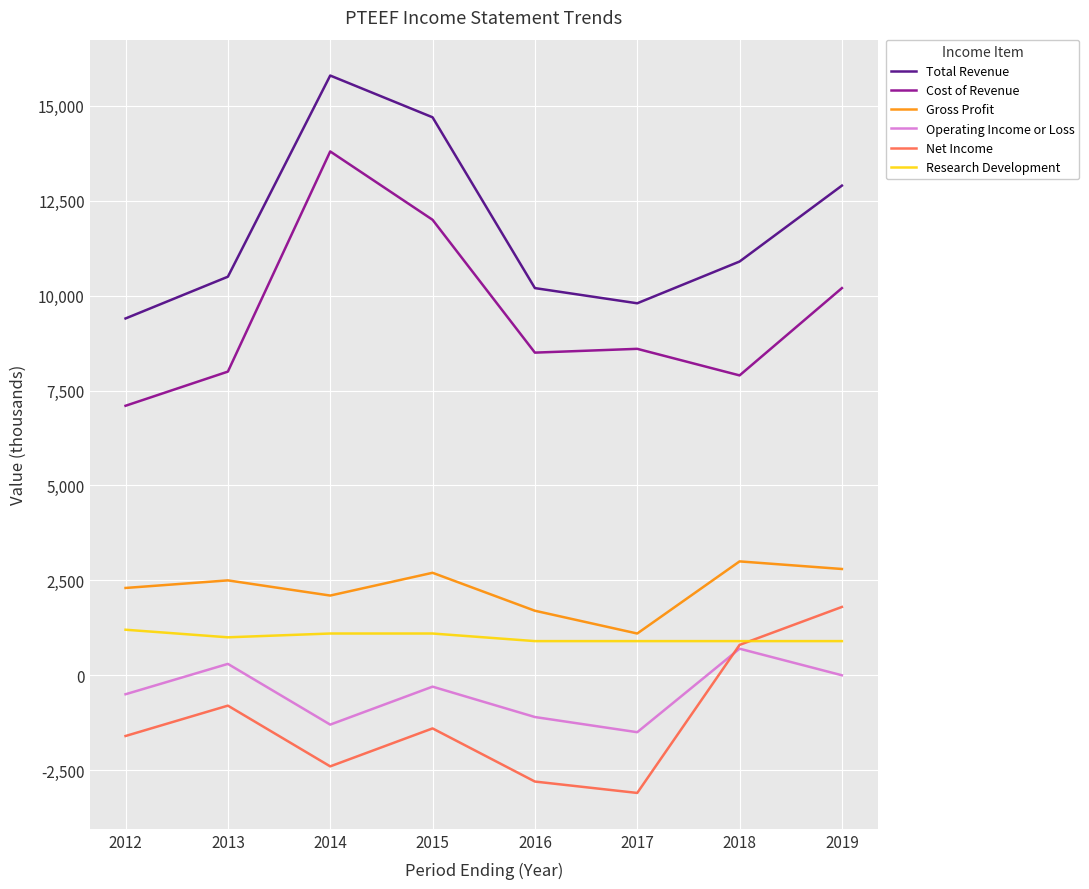

Reading right to left, list all the values displayed in this chart.

Total Revenue: 2019=12900	2018=10900	2017=9800	2016=10200	2015=14700	2014=15800	2013=10500	2012=9400
Cost of Revenue: 2019=10200	2018=7900	2017=8600	2016=8500	2015=12000	2014=13800	2013=8000	2012=7100
Gross Profit: 2019=2800	2018=3000	2017=1100	2016=1700	2015=2700	2014=2100	2013=2500	2012=2300
Operating Income or Loss: 2019=0	2018=700	2017=-1500	2016=-1100	2015=-300	2014=-1300	2013=300	2012=-500
Net Income: 2019=1800	2018=800	2017=-3100	2016=-2800	2015=-1400	2014=-2400	2013=-800	2012=-1600
Research Development: 2019=900	2018=900	2017=900	2016=900	2015=1100	2014=1100	2013=1000	2012=1200